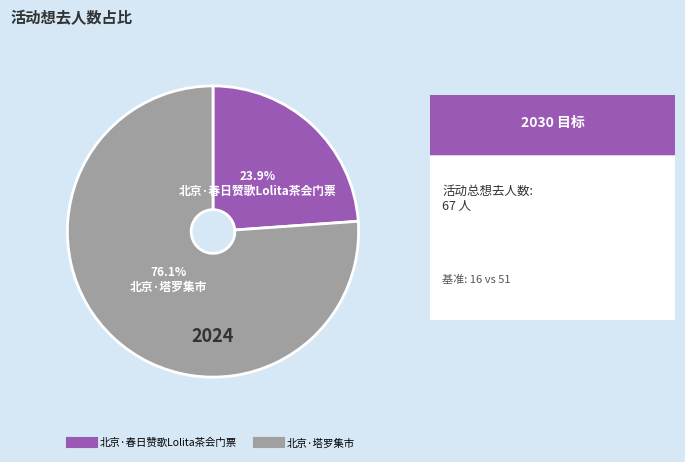

What percentage is NOT represented by 北京·塔罗集市?

23.9%